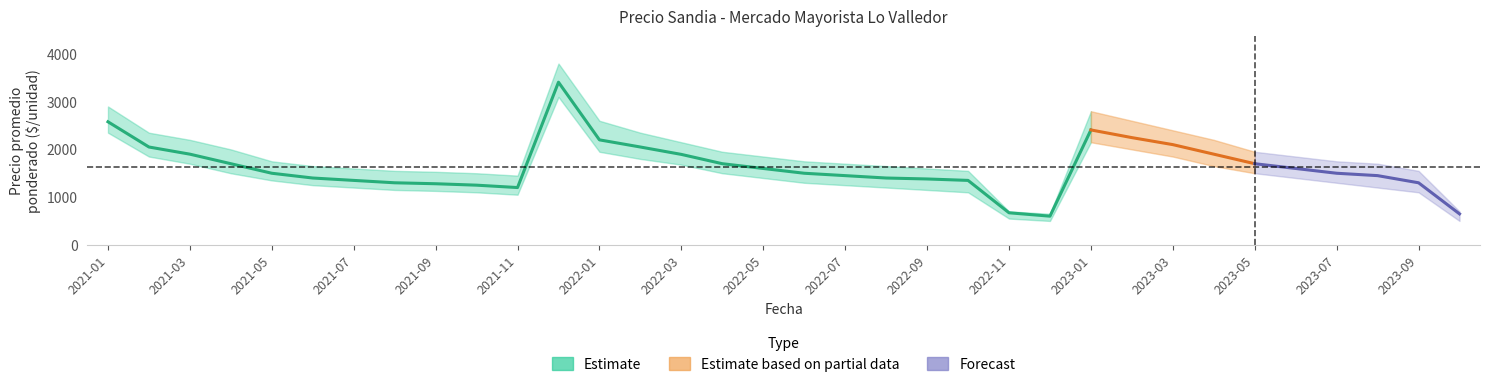

How many values in the Precio mínimo series exceed 1350?

16